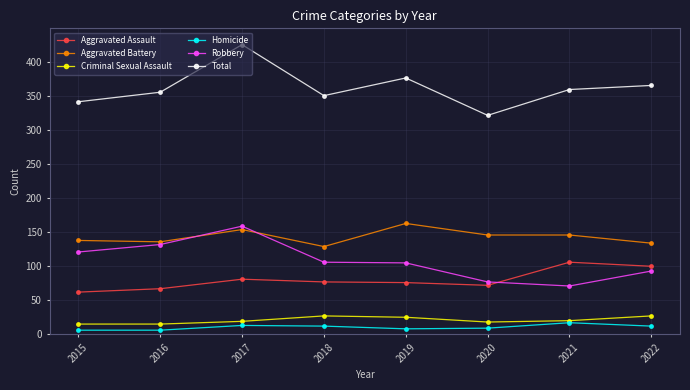

Which series has the largest range (max minus min)?

Total